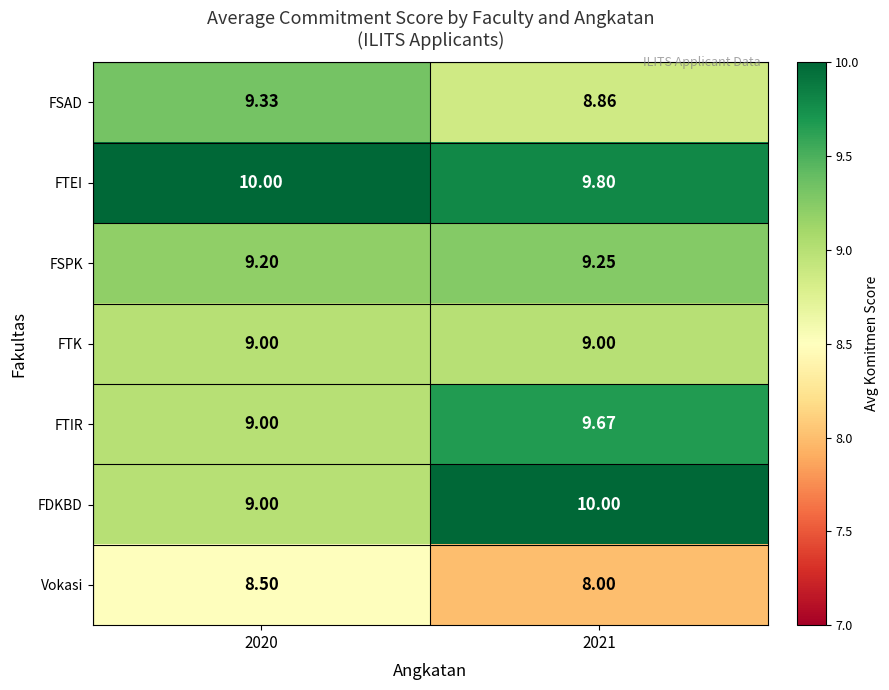

What is the total value across all series at 2021?

64.6